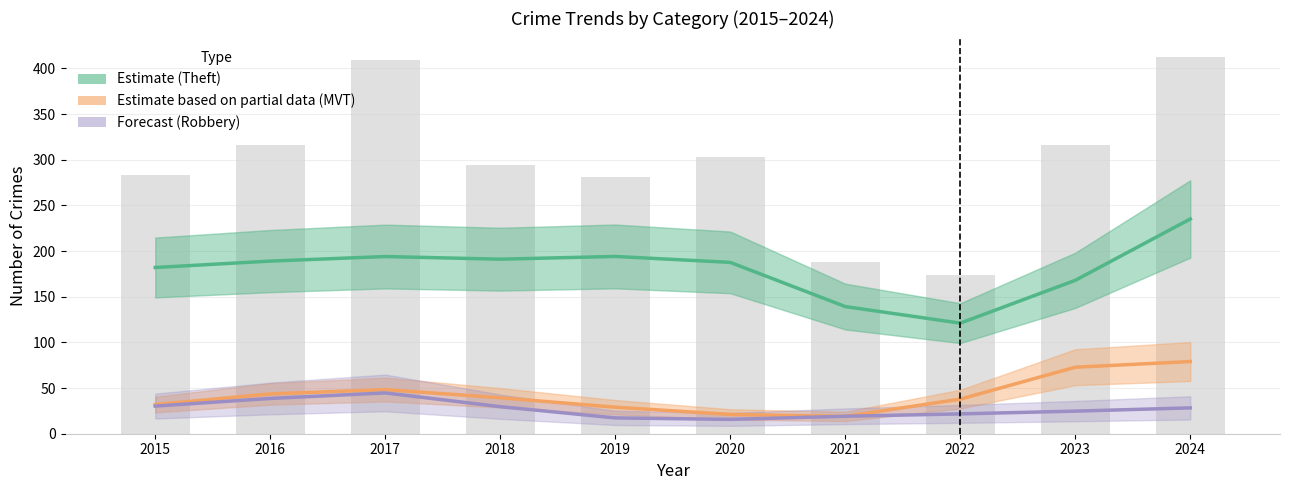

Reading left to right, what are all the values shown in this chart?

Estimate (Theft): 2015=182.0	2016=189.0	2017=194.0	2018=191.1	2019=194.1	2020=187.6	2021=139.2	2022=121.1	2023=167.9	2024=235.1
Estimate based on partial data (Motor Vehicle Theft): 2015=31.9	2016=43.6	2017=48.3	2018=39.3	2019=29.0	2020=21.1	2021=19.0	2022=37.9	2023=72.8	2024=79.0
Forecast (Robbery): 2015=30.3	2016=38.6	2017=44.7	2018=29.6	2019=17.3	2020=15.7	2021=19.1	2022=21.7	2023=24.7	2024=28.3